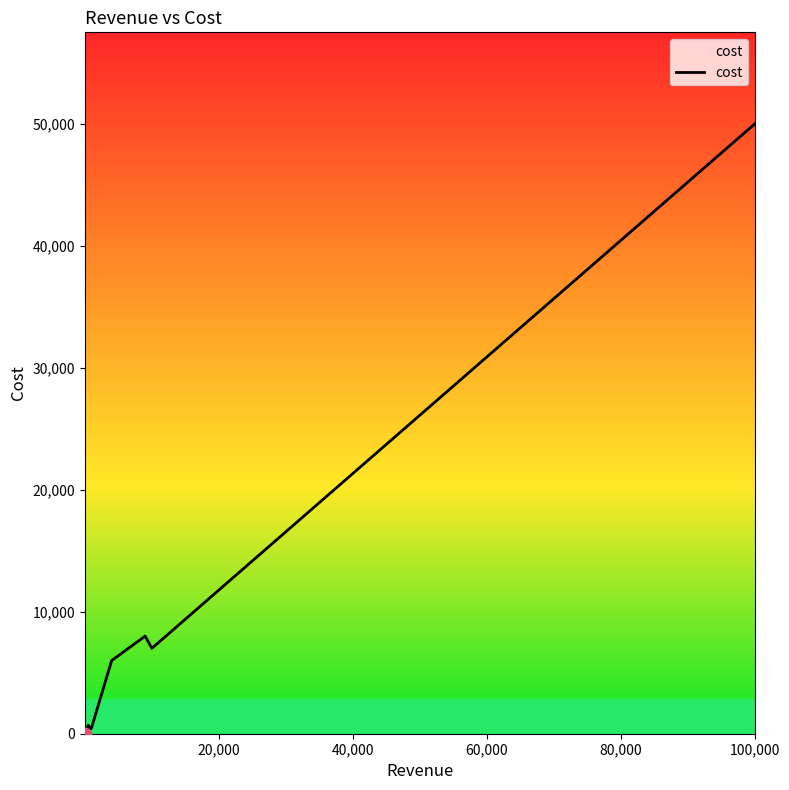

What is the difference between the maximum and minimum values?

49990